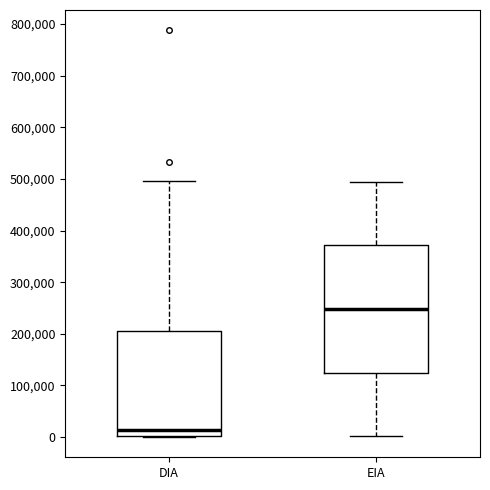

Reading left to right, transcribe this box plot: for each box, give where its median line is, the range the box spans, and where its two whiskers end, as read against the y-axis. The values are not printed on the chart, so give them approximately, as read against the axis.

DIA: median 10000, box 0 to 210000, whiskers 0 to 500000
EIA: median 250000, box 120000 to 370000, whiskers 0 to 500000